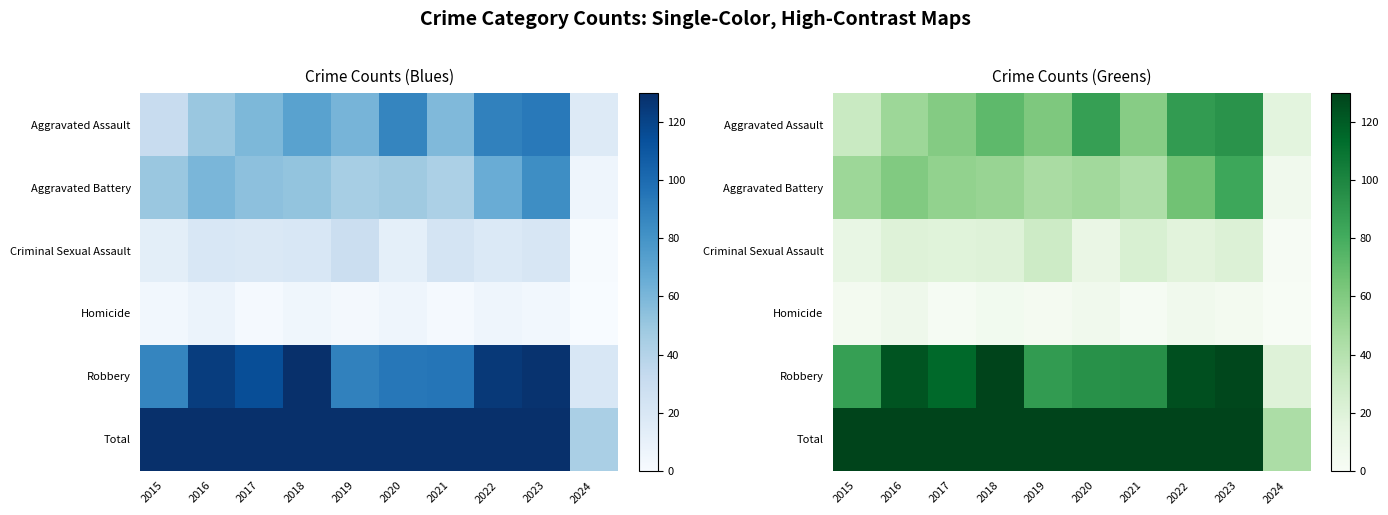

What is the sum of all Robbery values?

1006